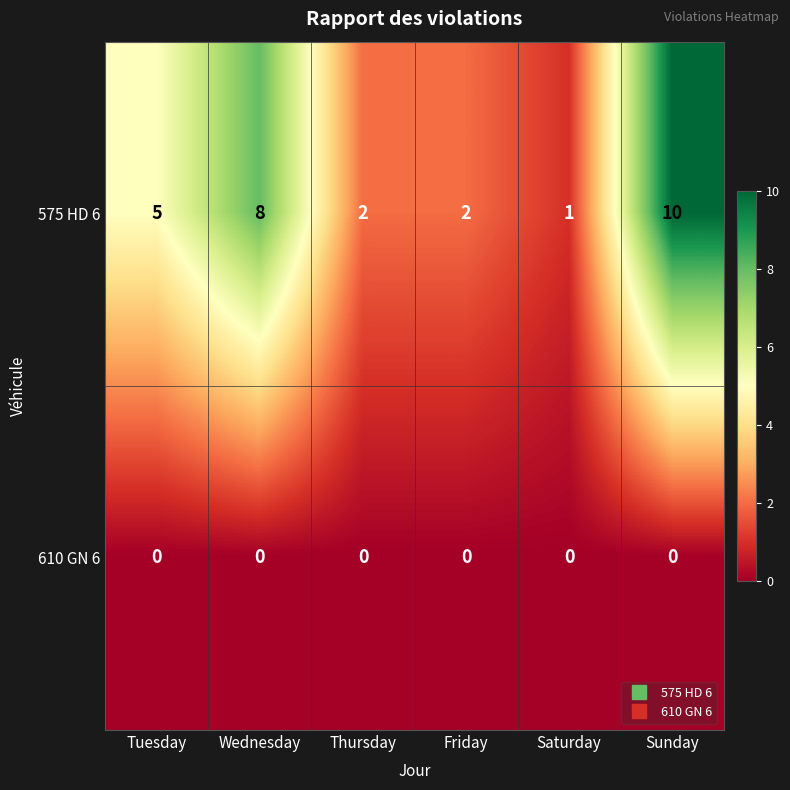

What value does the 575 HD 6 series have at Sunday?

10